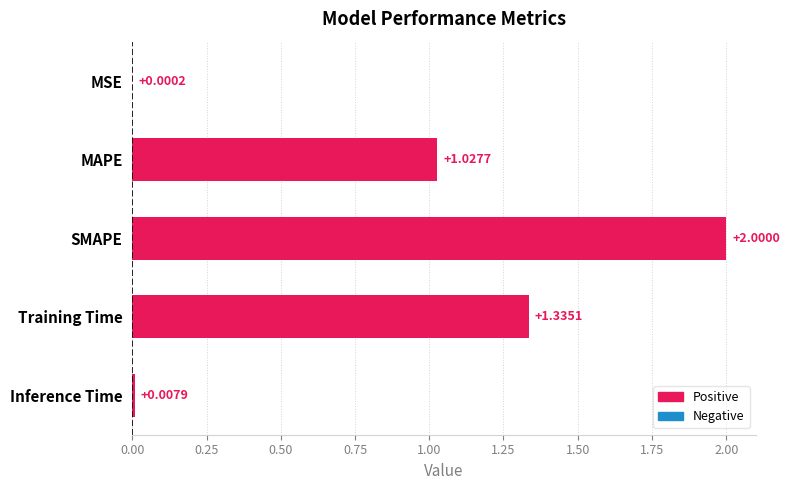

At which label is the value closest to 1?

MAPE